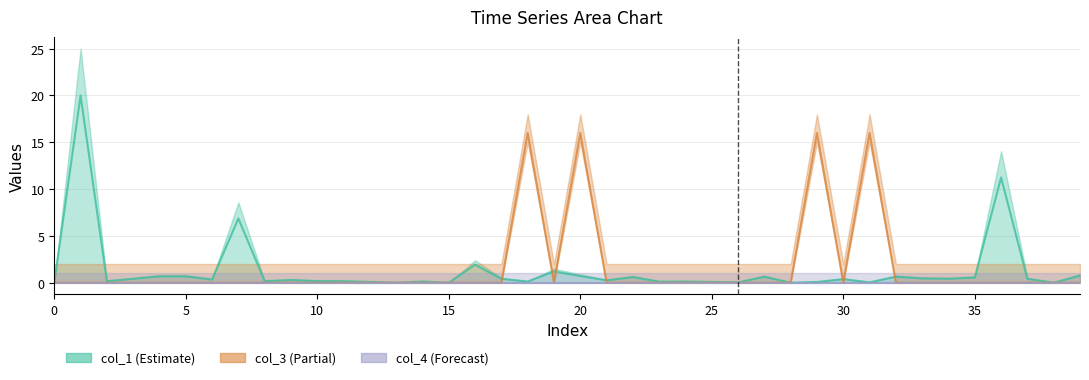

True or false: col_3 and col_1 intersect in this chart.

True